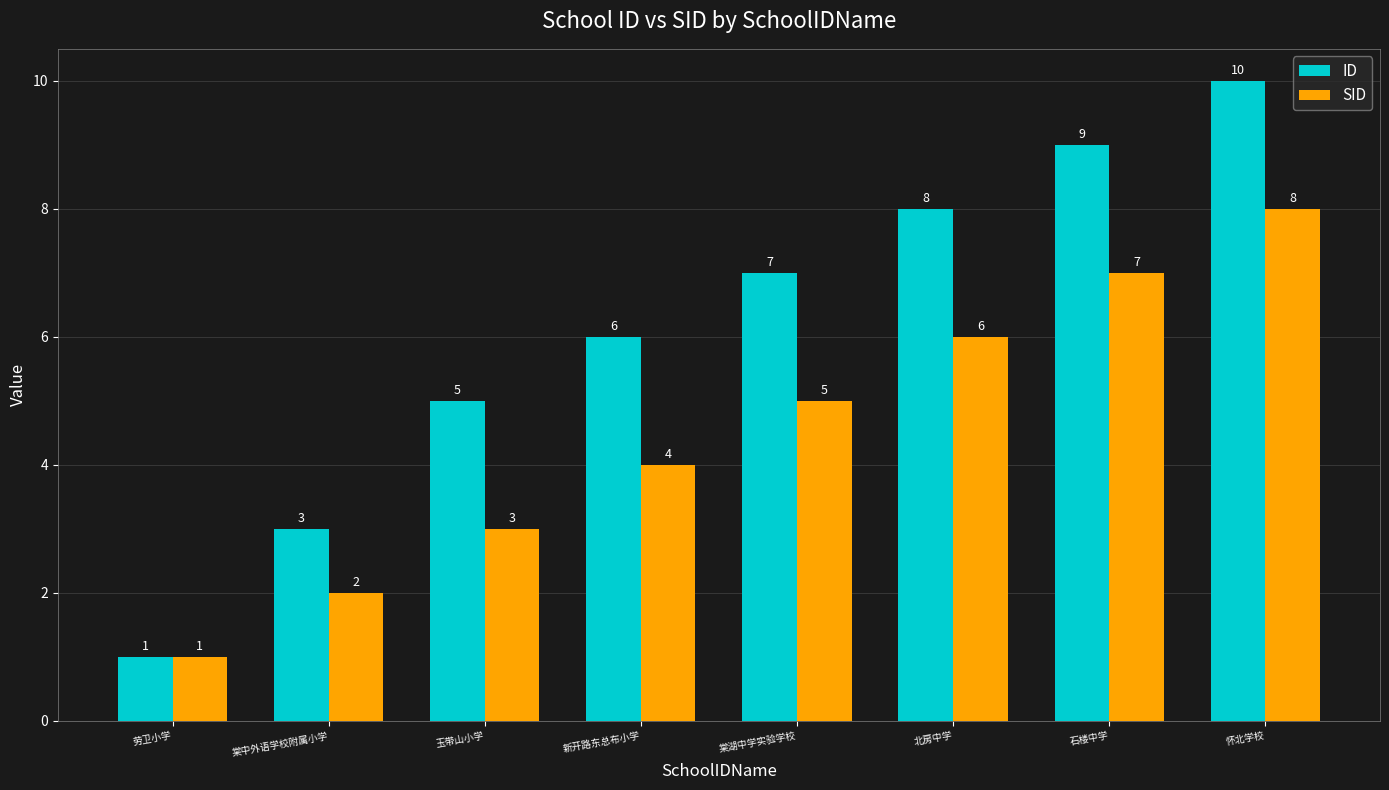

Which series has the largest range (max minus min)?

ID